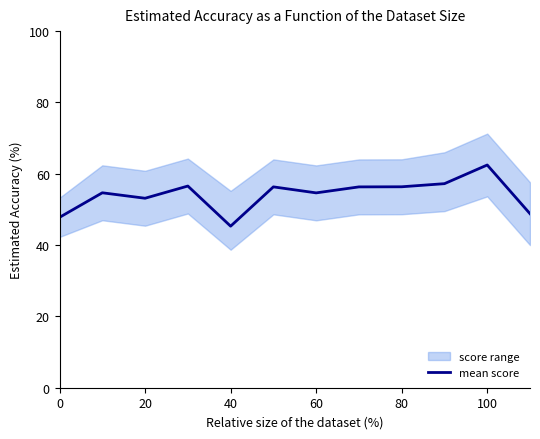

The value of mean score at 20 is 90.5. True or false?

False